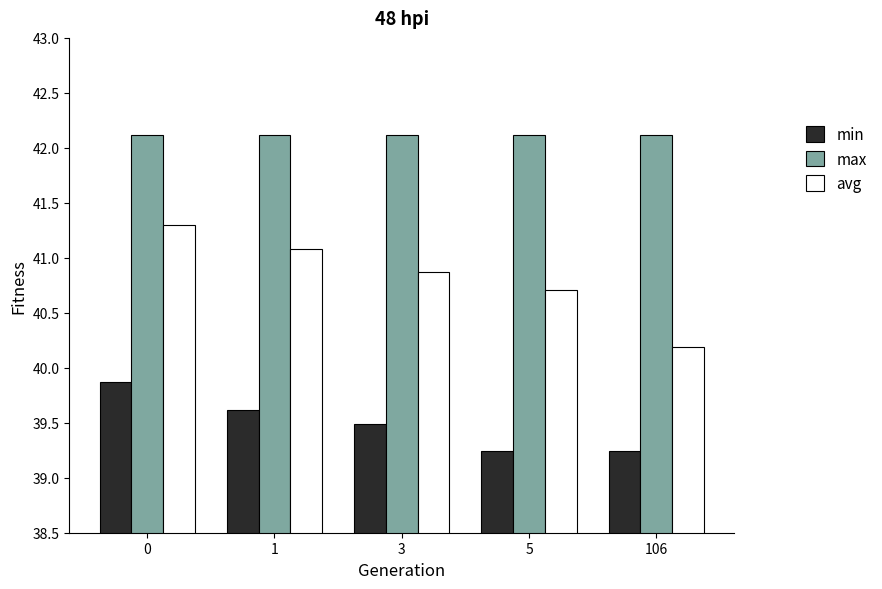

What is the greatest value displayed?

42.1